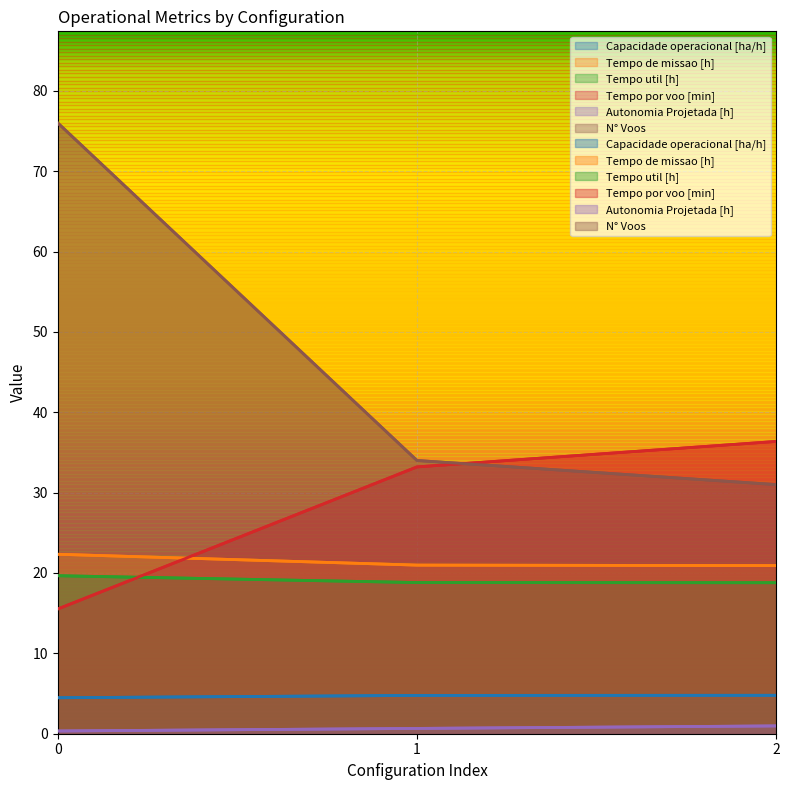

Which series has the largest total across all categories?

N° Voos